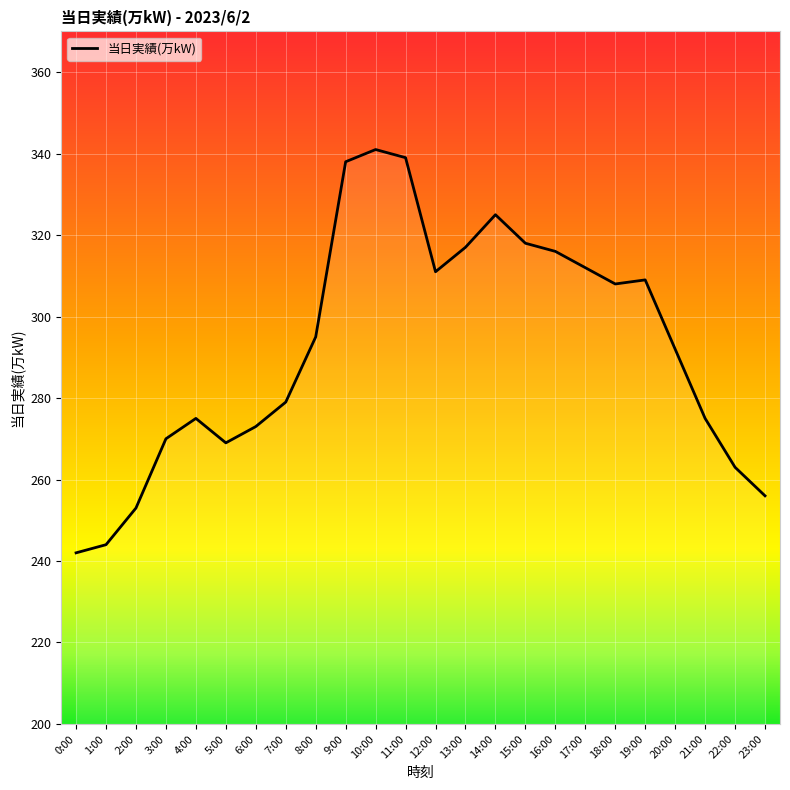

The chart shows a value of 207 at 13:00. True or false?

False